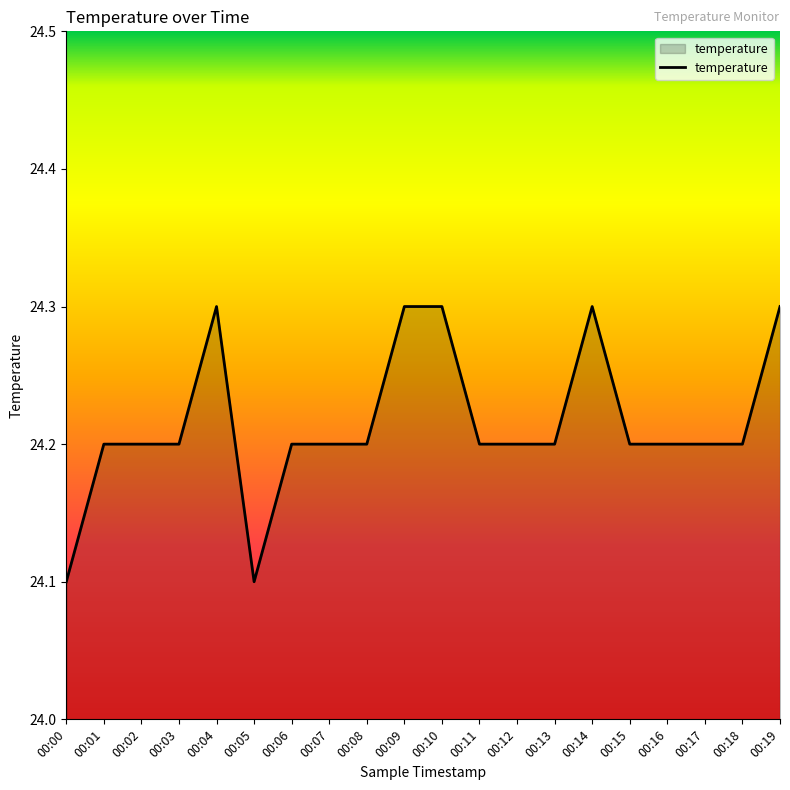

What is the greatest value displayed?

24.3